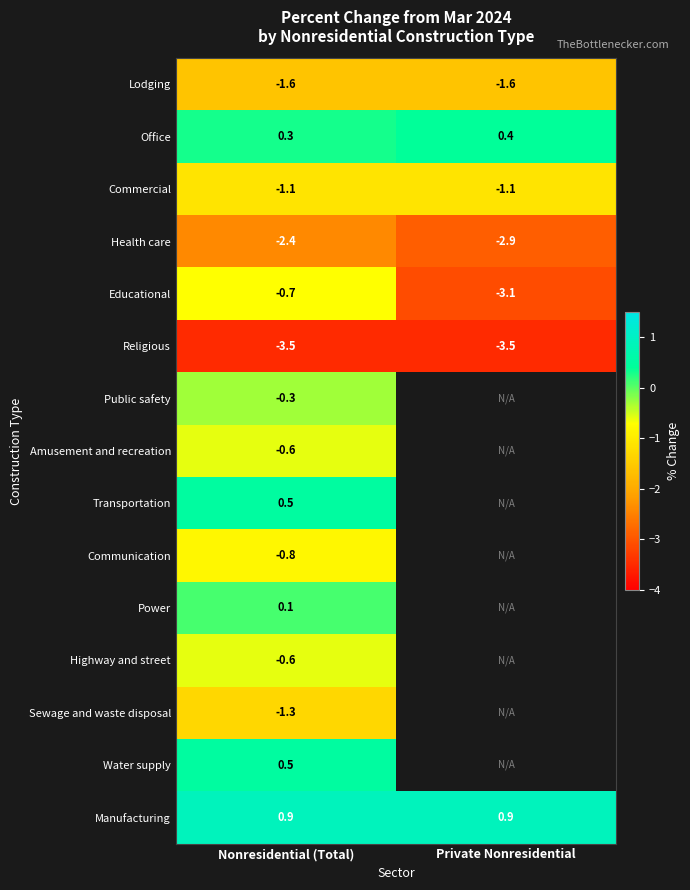

The Health care series shows -0.9 at Private Nonresidential. True or false?

False